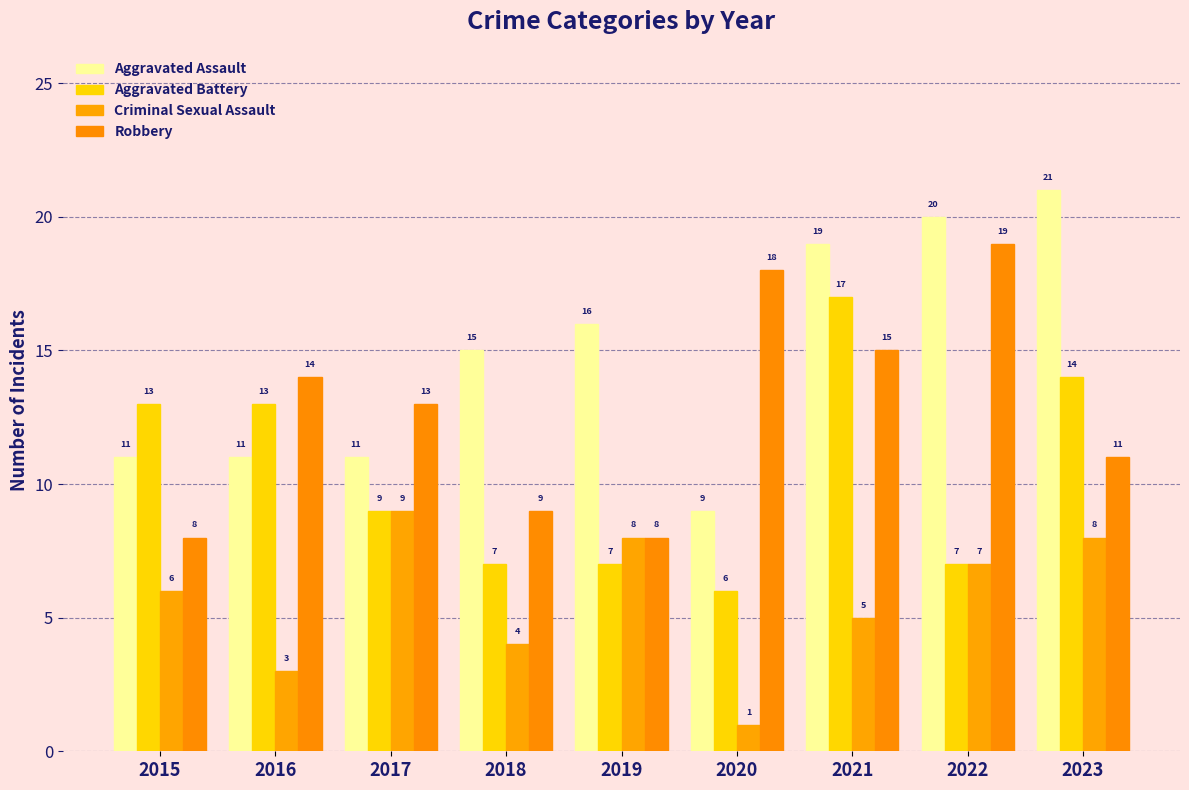

Rank the series at 2018 from lowest to highest value.

Criminal Sexual Assault, Aggravated Battery, Robbery, Aggravated Assault